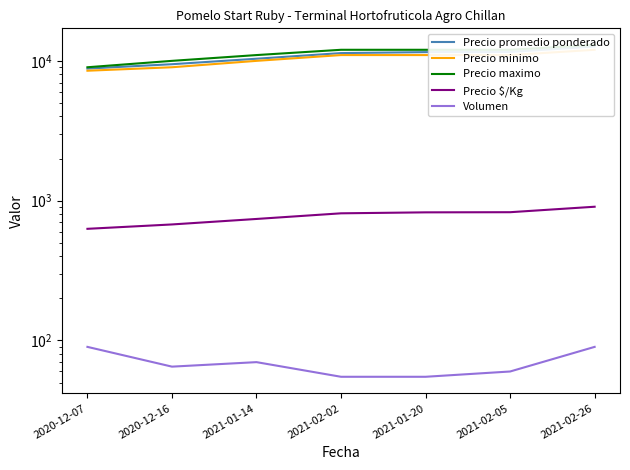

What is the difference between the Precio promedio ponderado values at 2021-02-26 and 2021-01-14?

2310